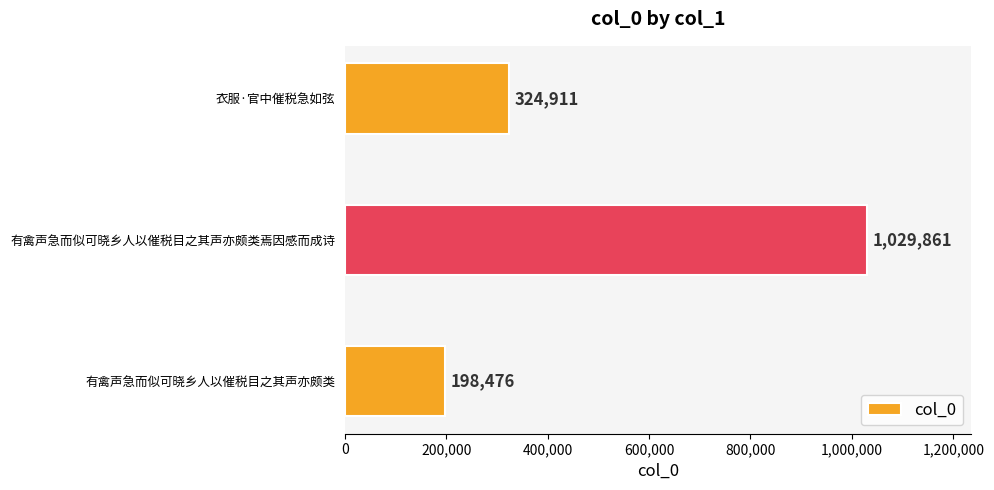

True or false: the data shows 1700736 at 有禽声急而似可晓乡人以催税目之其声亦颇类焉因感而成诗.

False